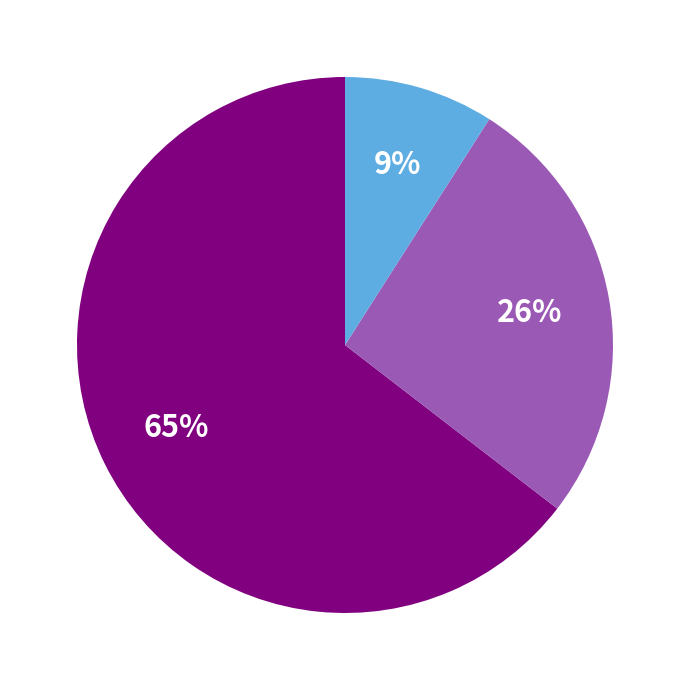

Is there any slice that represents more than half of the pie?

Yes